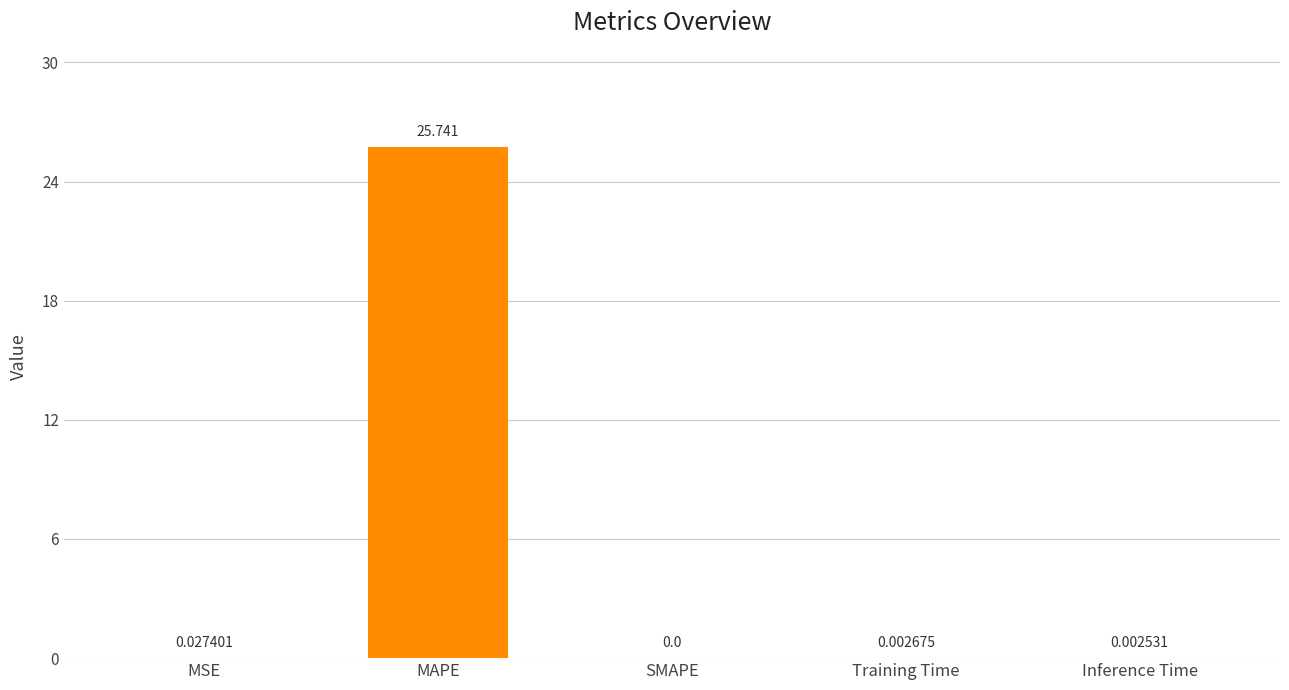

At which category does the chart reach its peak across all series?

MAPE